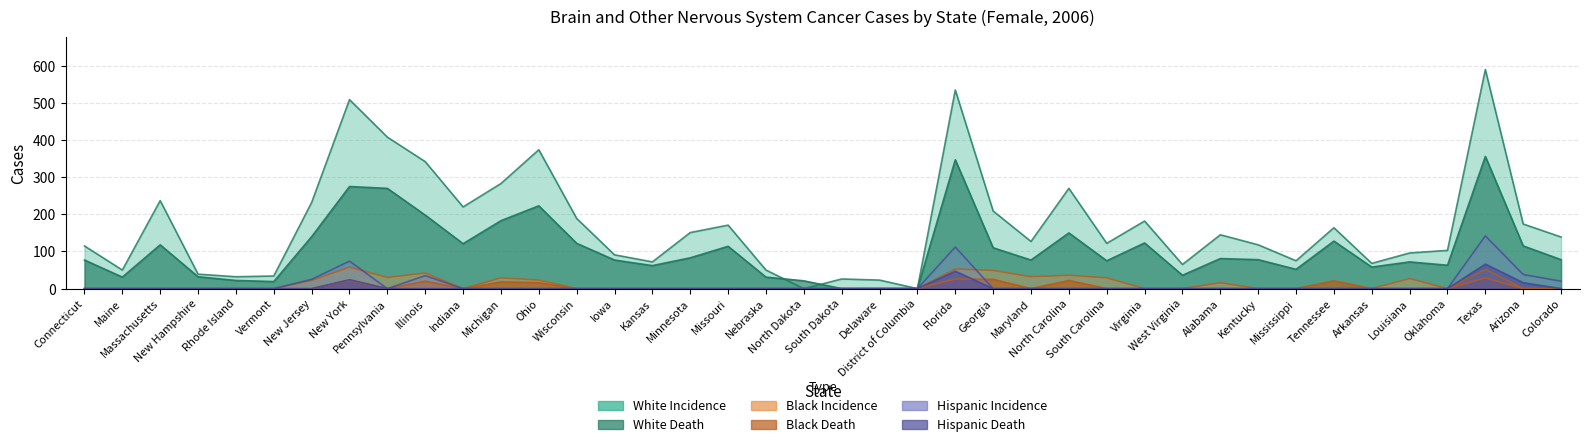

Does the chart display data point markers on the line(s)?

No